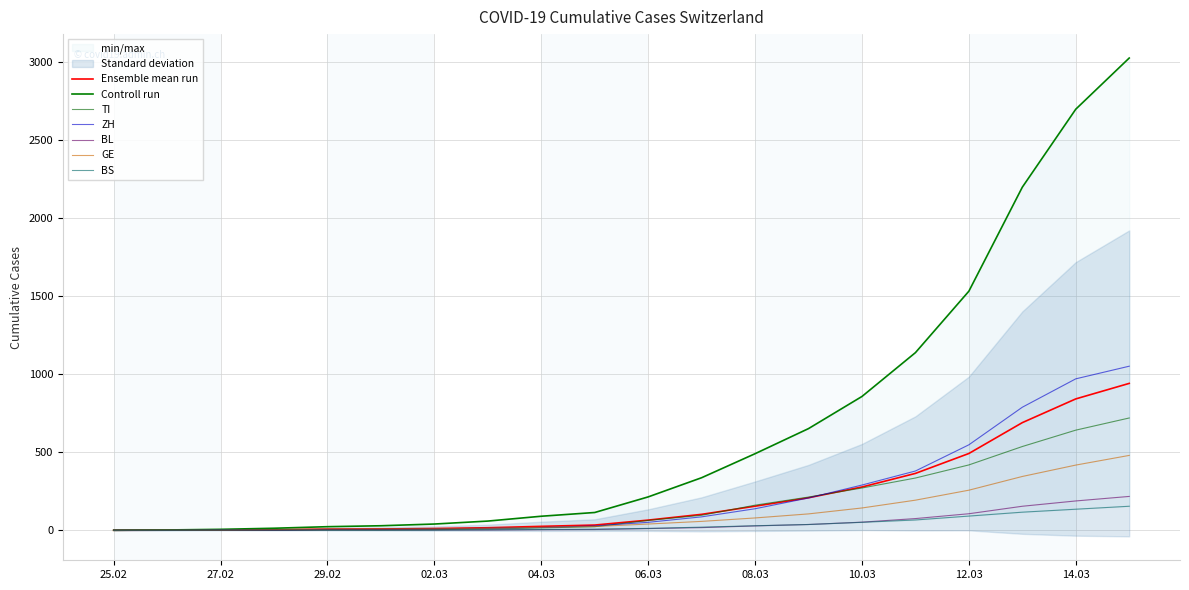

Which category has the highest value in the BL series?

2020-03-15